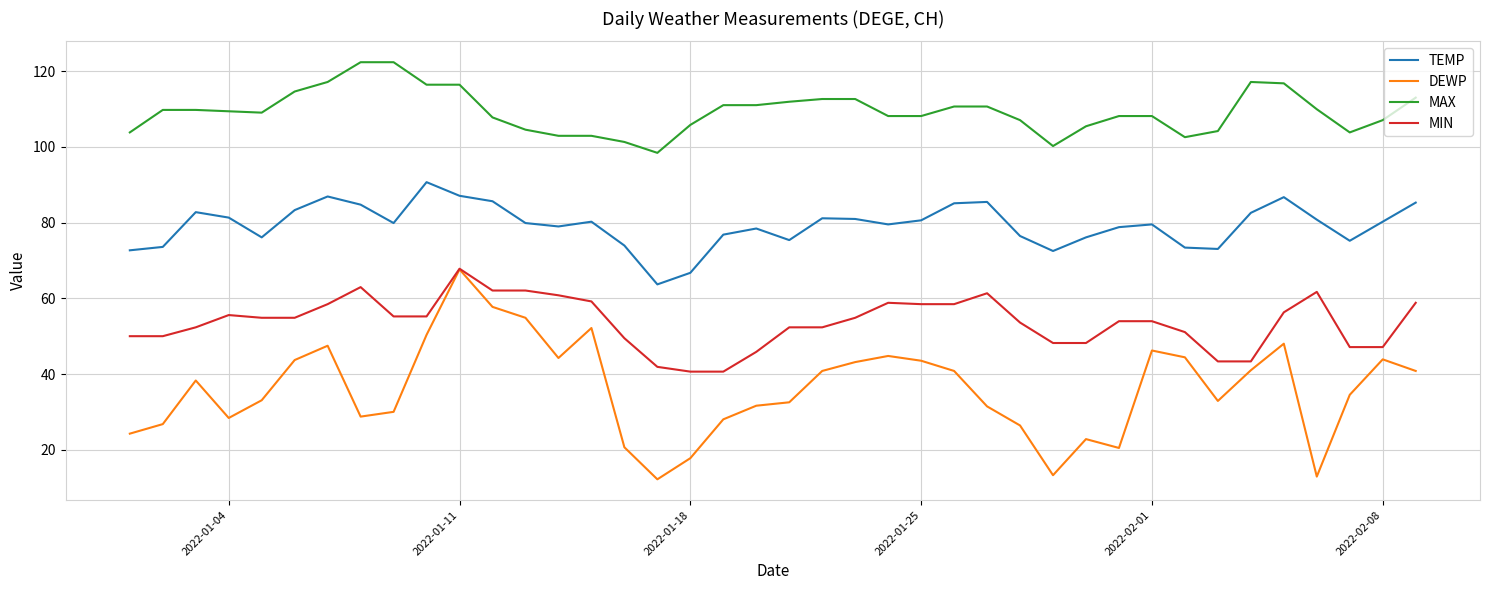

What is the maximum value for TEMP?

90.7